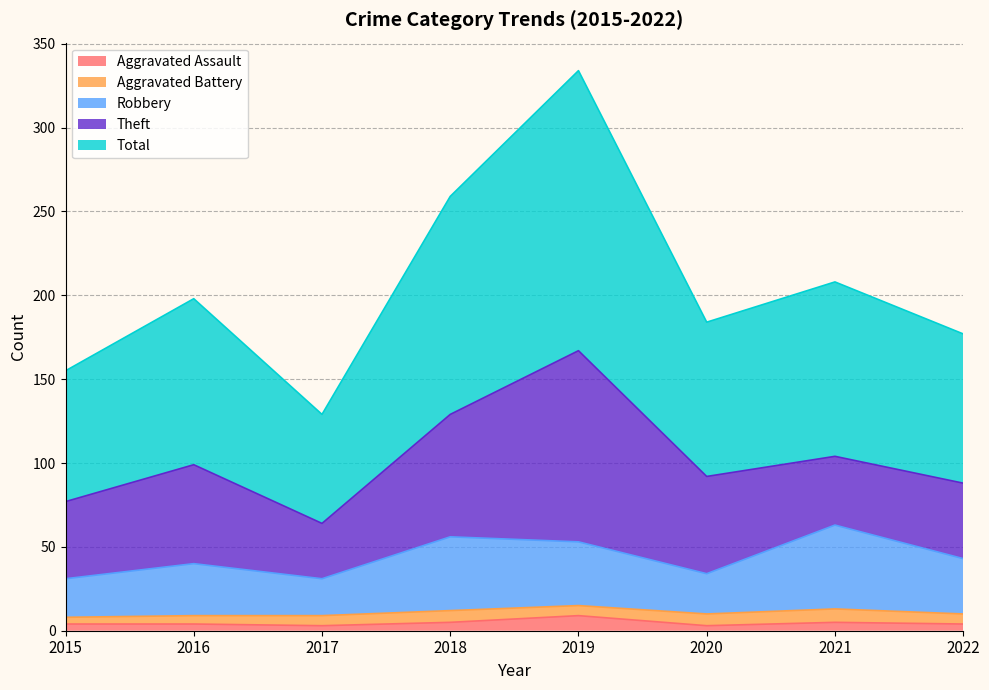

Which series changed the most between 2017 and 2019?

Total